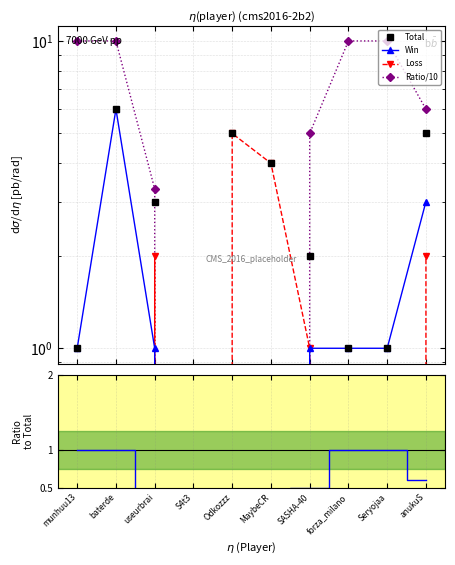

What is the difference between the maximum and minimum values in the Loss series?

5.0